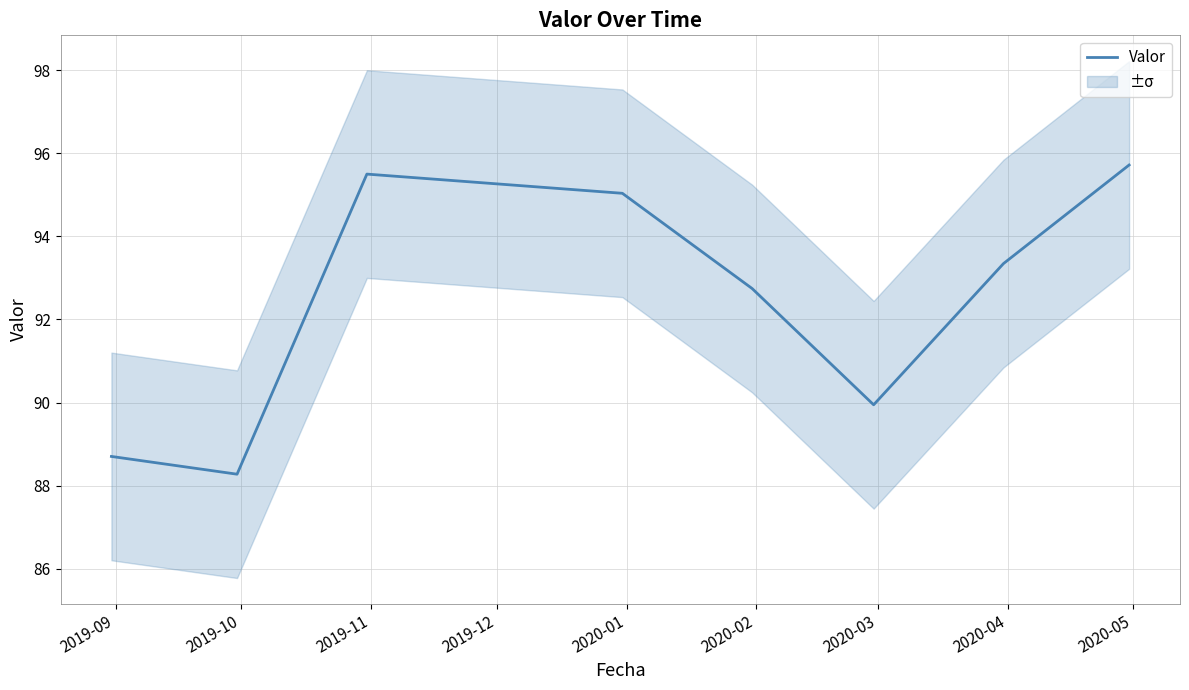

How many values are below 93?

4